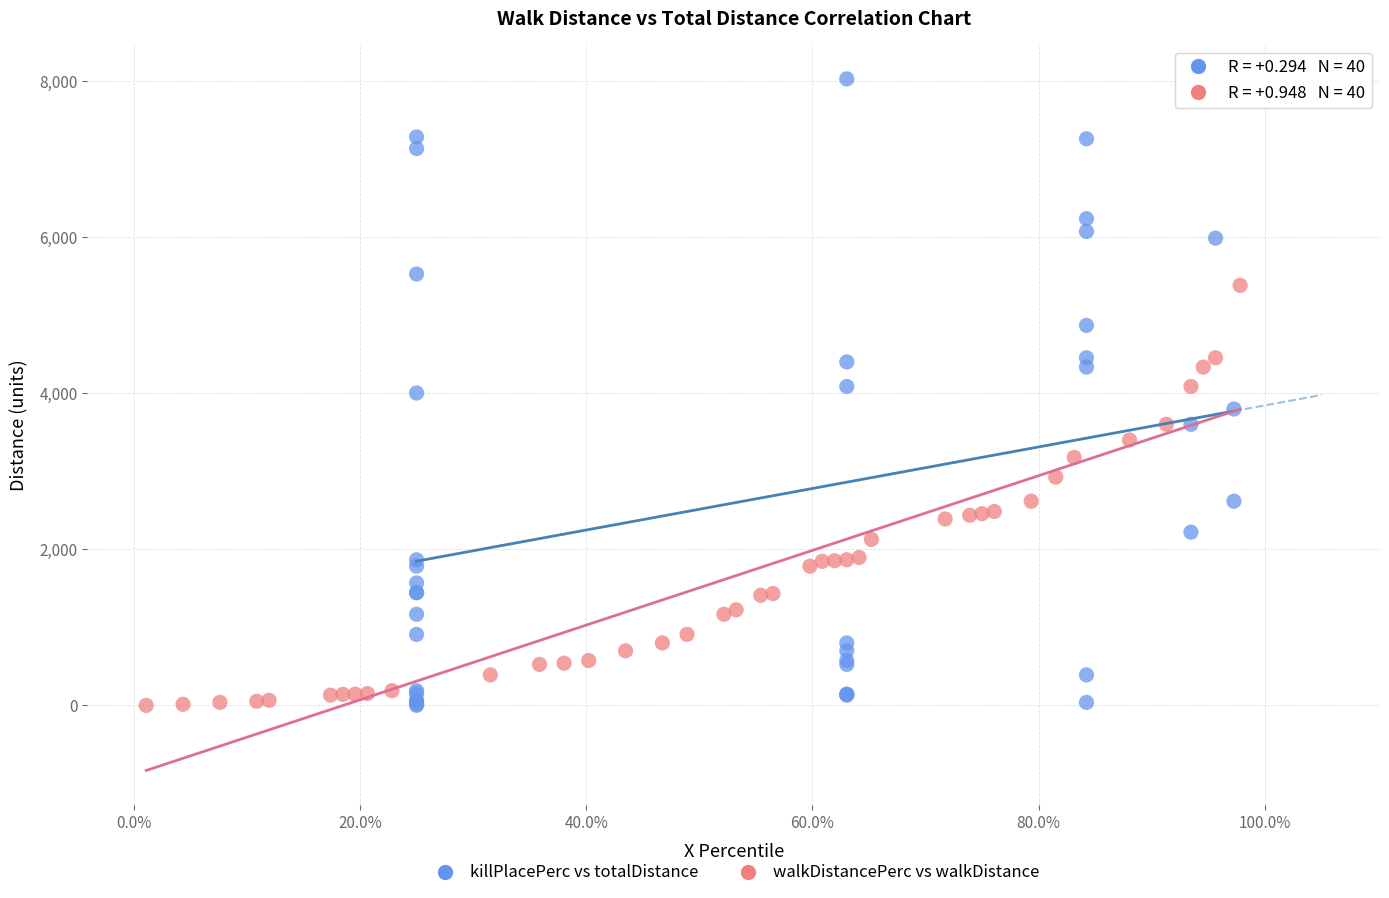

Which series reaches the maximum Y coordinate?

killPlacePerc vs totalDistance